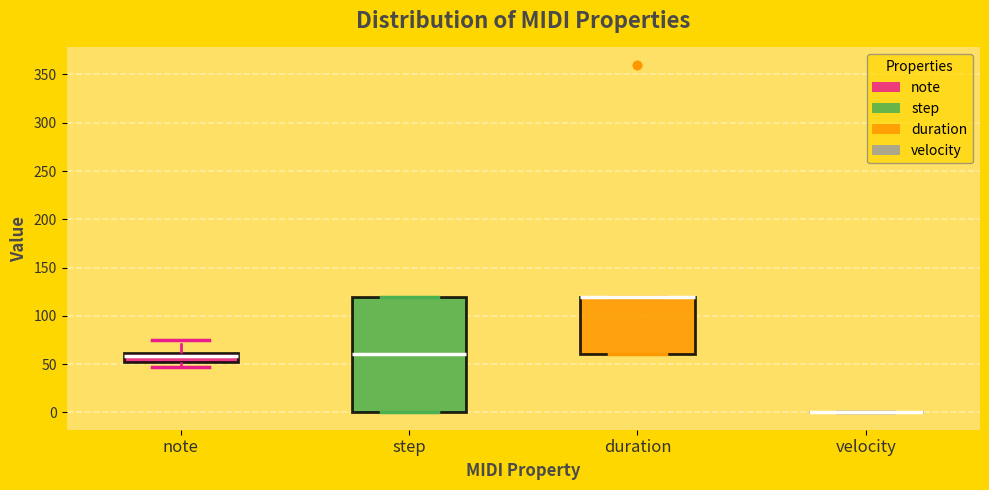

Reading left to right, transcribe this box plot: for each box, give where its median line is, the range the box spans, and where its two whiskers end, as read against the y-axis. The values are not printed on the chart, so give them approximately, as read against the axis.

note: median 60 (inside the box), box 50 to 60, whiskers 45 to 75
step: median 60, box 0 to 120, whiskers 0 to 120
duration: median 120 (drawn on the box's upper edge), box 60 to 120, whiskers 60 to 120
velocity: box collapsed to a line at 0, whiskers 0 to 0